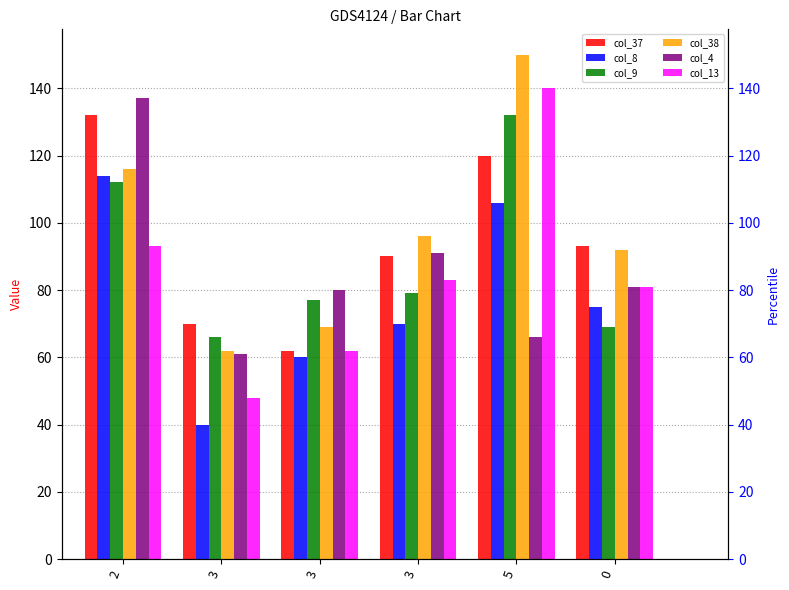

Is the value of col_38 at 0 greater than the value of col_8 at 3?

Yes